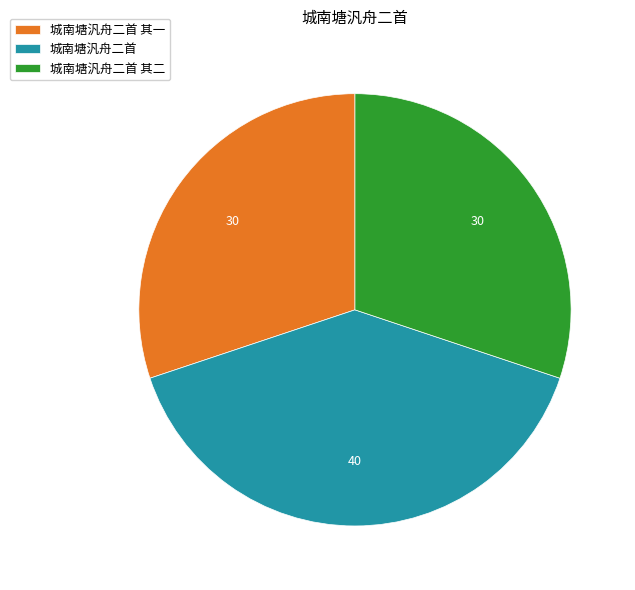

Combined, do 城南塘汎舟二首 其二 and 城南塘汎舟二首 其一 account for over 50%?

Yes